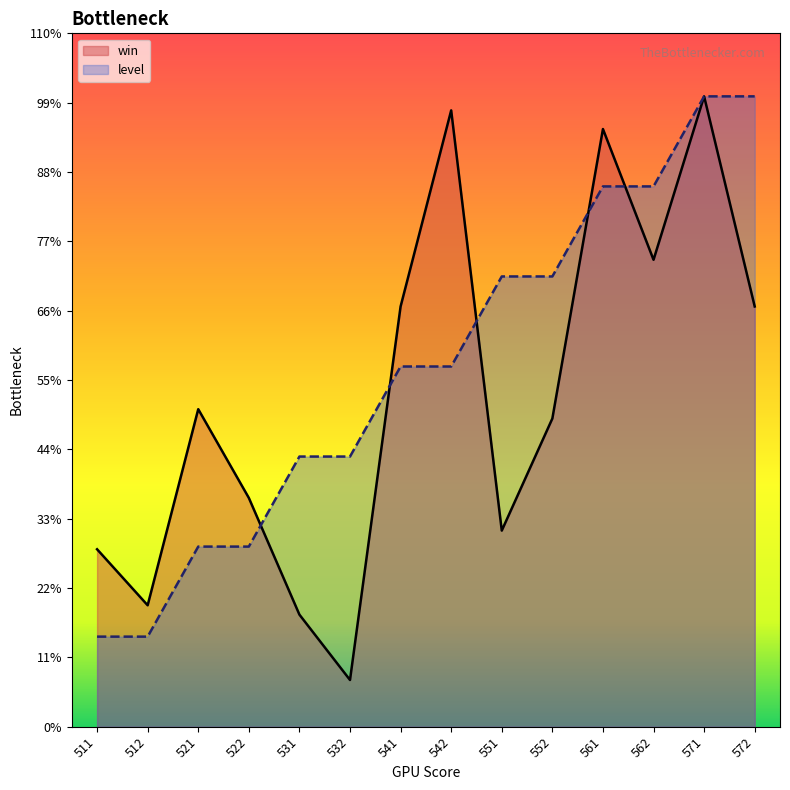

What are all the series names shown in the legend?

win, level